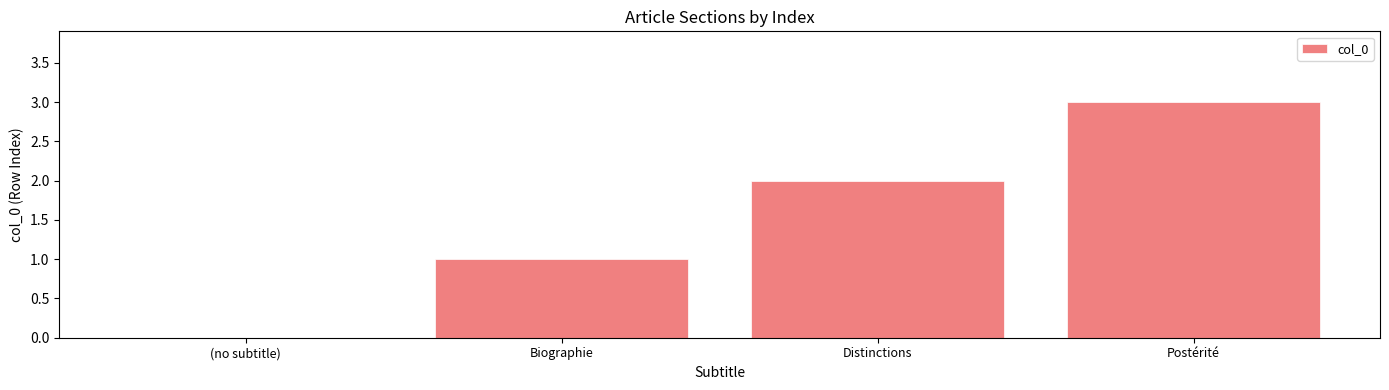

Between Biographie and (no subtitle), which is larger?

Biographie